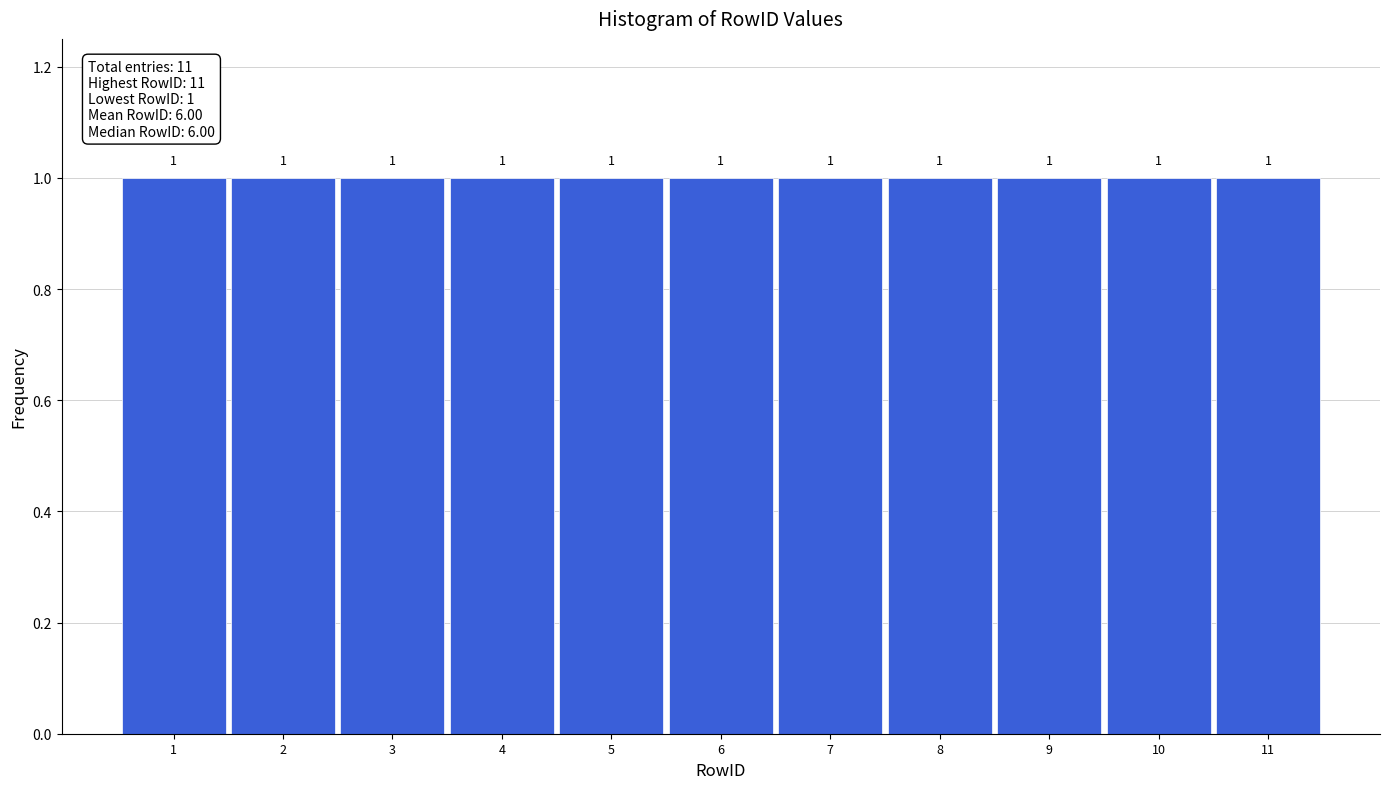

What is the height of the bar covering 1.5 to 2.5 on the x-axis?

1